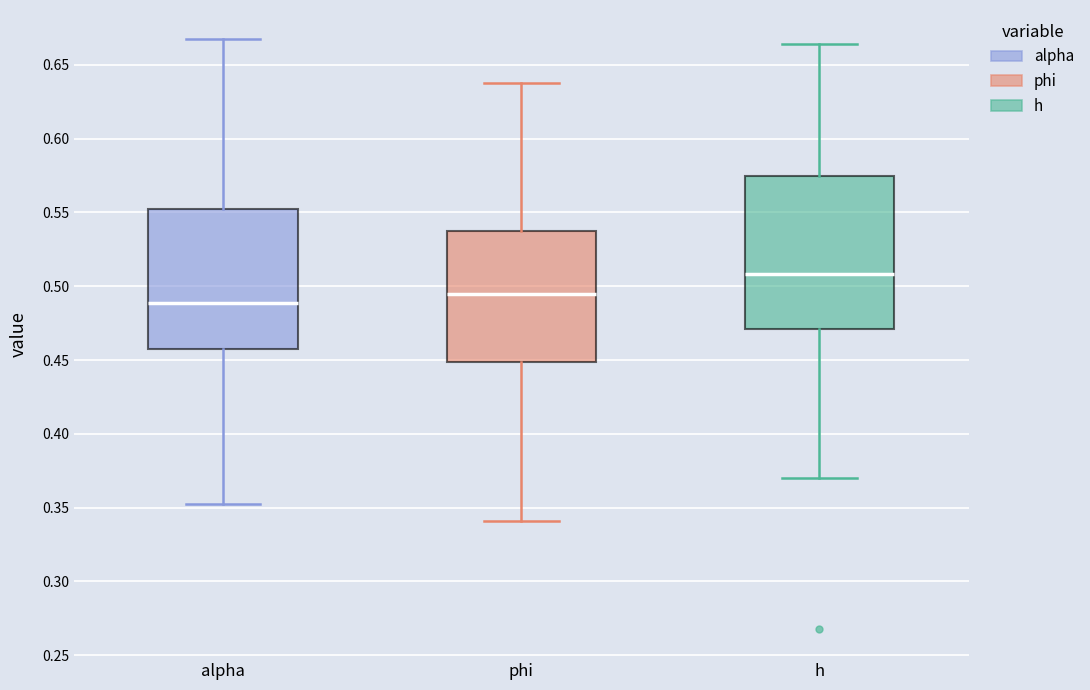

Reading left to right, transcribe this box plot: for each box, give where its median line is, the range the box spans, and where its two whiskers end, as read against the y-axis. The values are not printed on the chart, so give them approximately, as read against the axis.

alpha: median 0.490, box 0.455 to 0.550, whiskers 0.350 to 0.665
phi: median 0.495, box 0.450 to 0.540, whiskers 0.340 to 0.640
h: median 0.510, box 0.470 to 0.575, whiskers 0.370 to 0.665